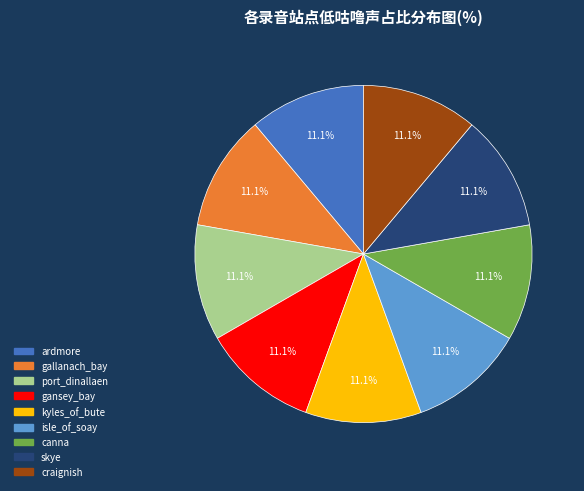

What is the total percentage of kyles_of_bute and ardmore?

22.2%